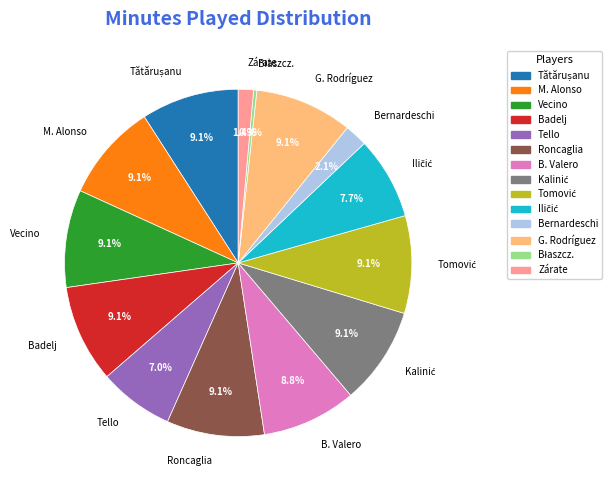

What portion of the pie excludes B. Valero?

91.2%